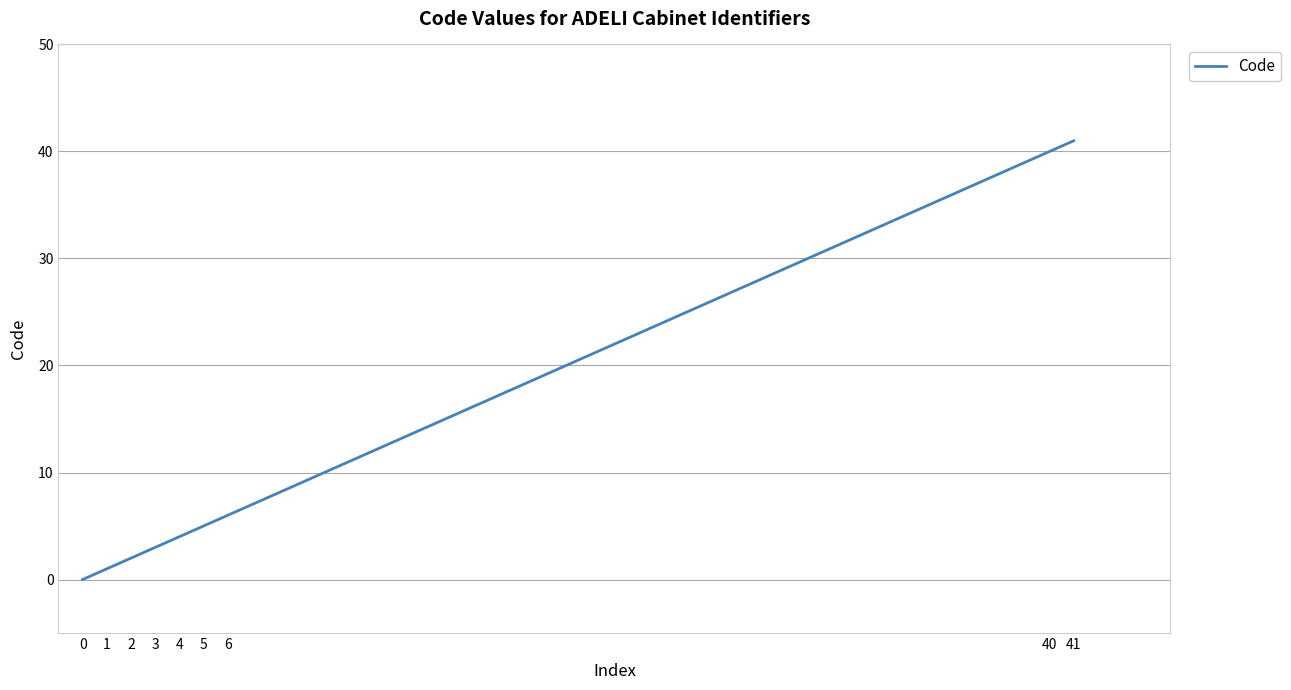

List the labels in order of value, smallest first.

0, 1, 2, 3, 4, 5, 6, 40, 41